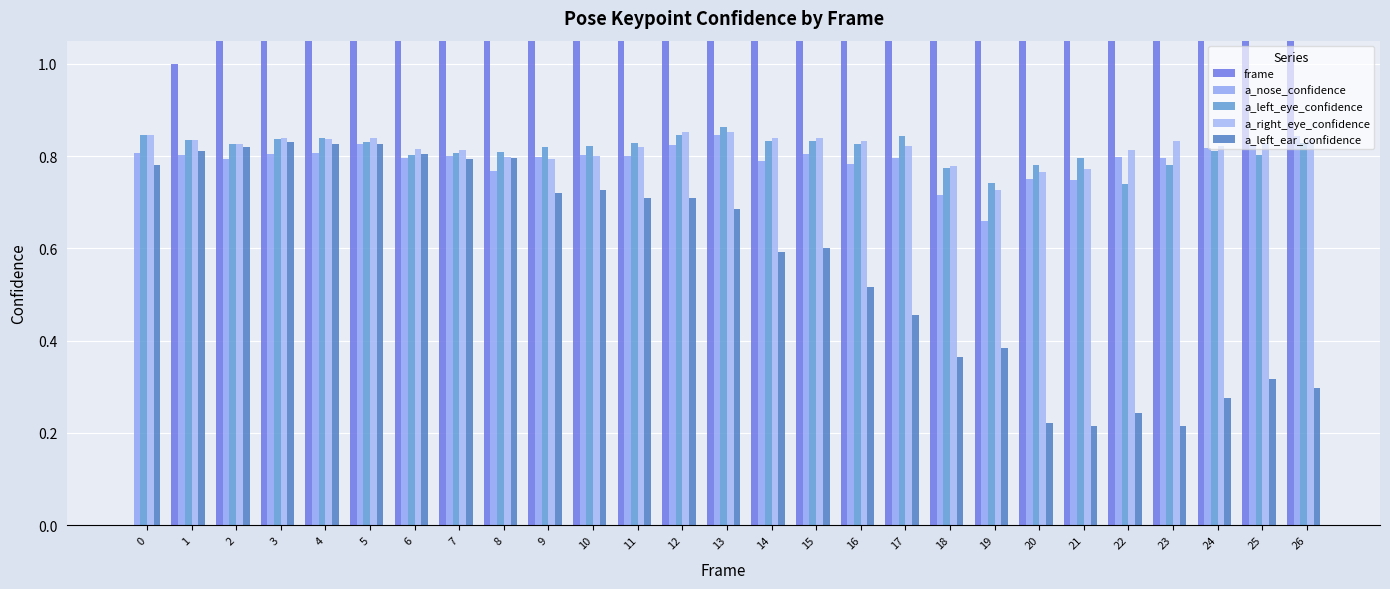

Is the value of a_right_eye_confidence at 10 greater than the value of frame at 10?

No